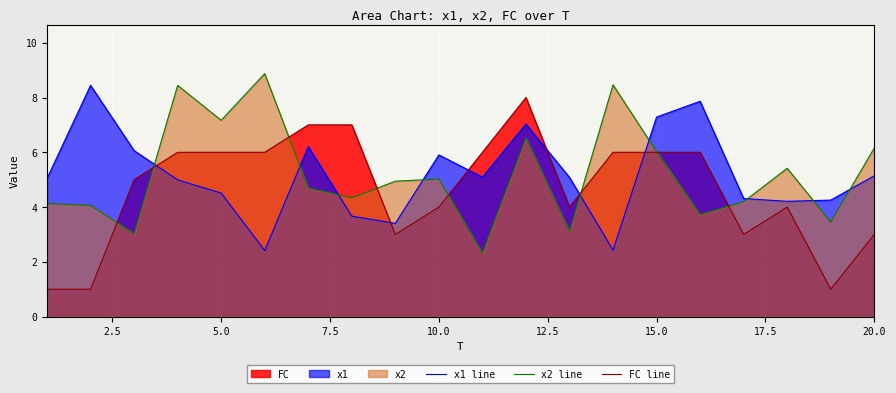

Is it true that x2 line equals 1.6 at 20.0?

False